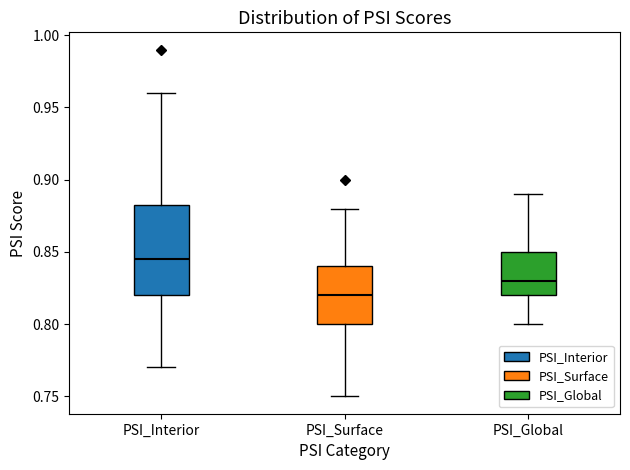

Reading left to right, read every box against the y-axis: the position of its median line, the range the box covers, and the ends of its whiskers. The values are not printed on the chart, so give them approximately, as read against the axis.

PSI_Interior: median 0.845, box 0.820 to 0.885, whiskers 0.770 to 0.960
PSI_Surface: median 0.820, box 0.800 to 0.840, whiskers 0.750 to 0.880
PSI_Global: median 0.830, box 0.820 to 0.850, whiskers 0.800 to 0.890